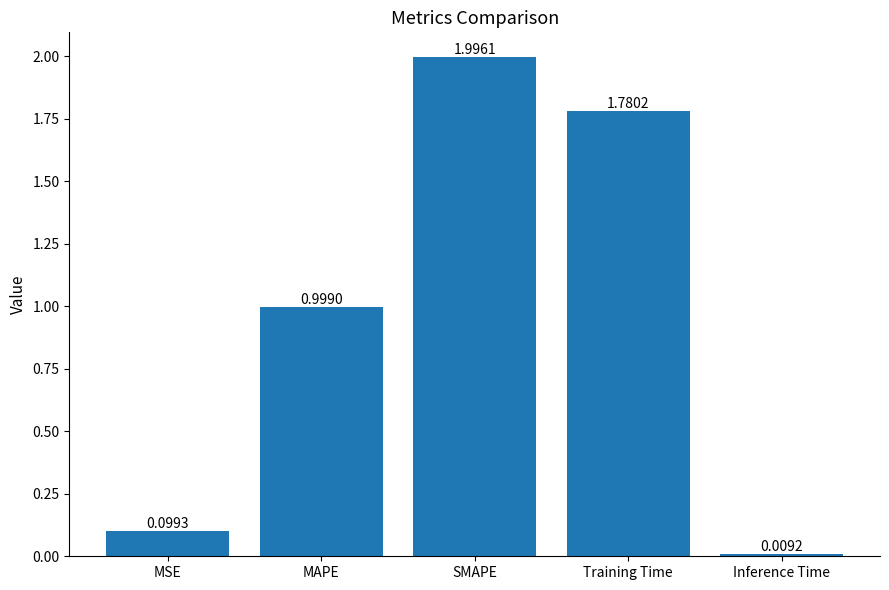

What is the sum of all values?

4.9